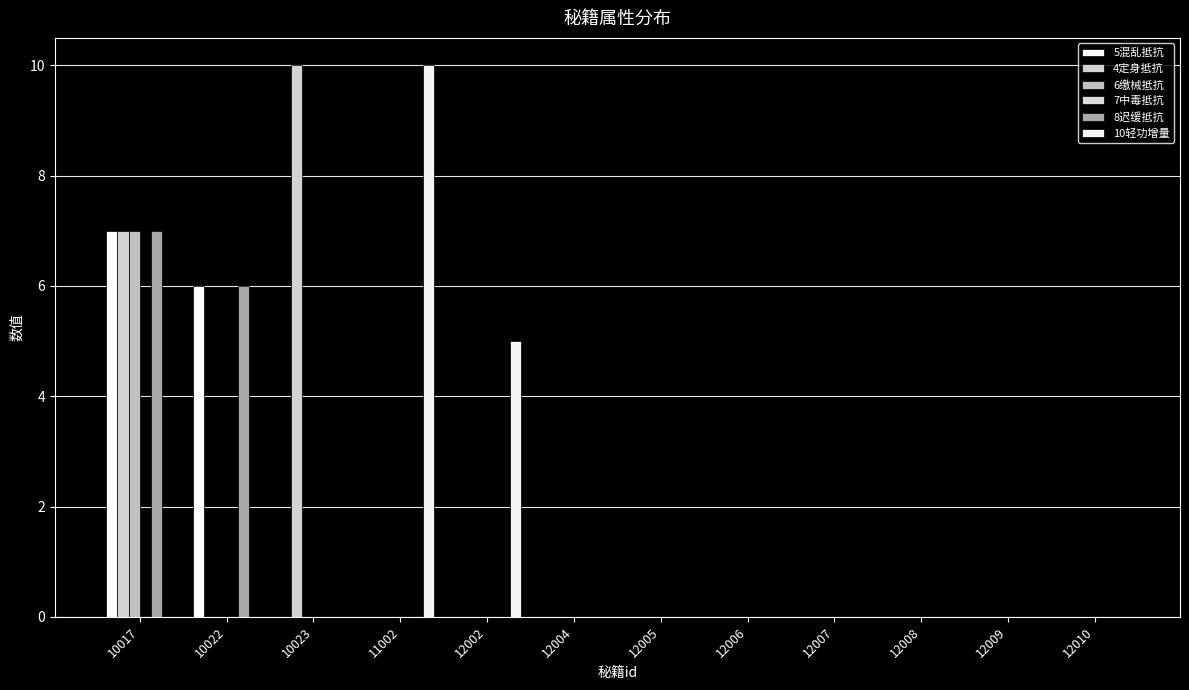

Is the value of 6缴械抵抗 at 10023 greater than the value of 4定身抵抗 at 12007?

No